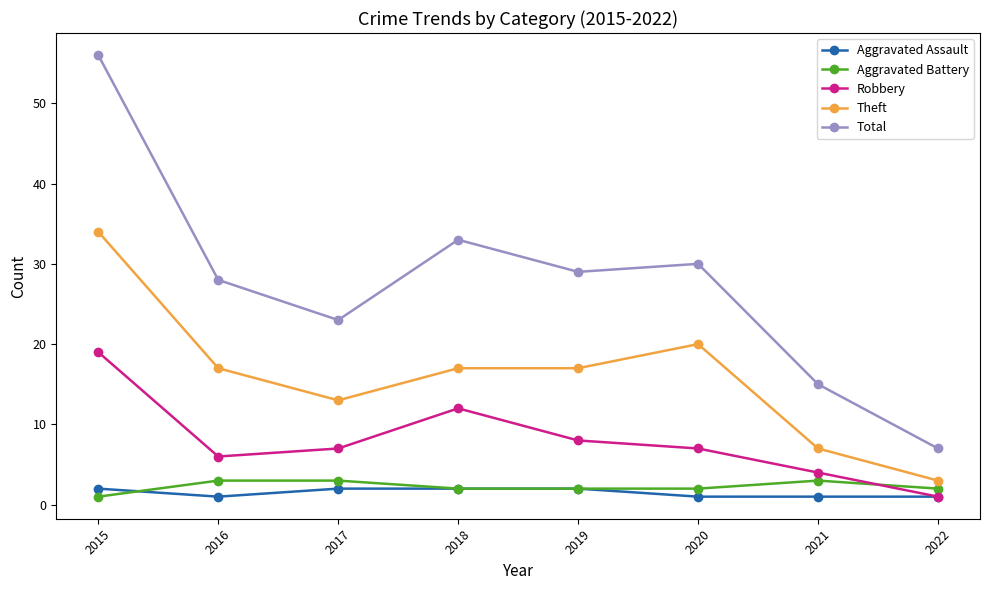

What is the difference between the second highest and minimum values in the Theft series?

17